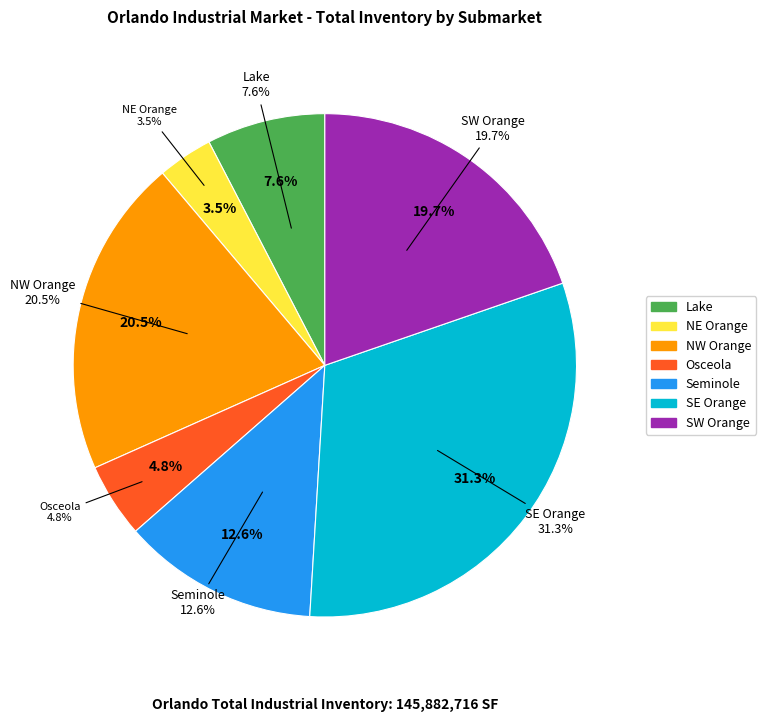

What is the largest slice in the pie chart?

SE Orange